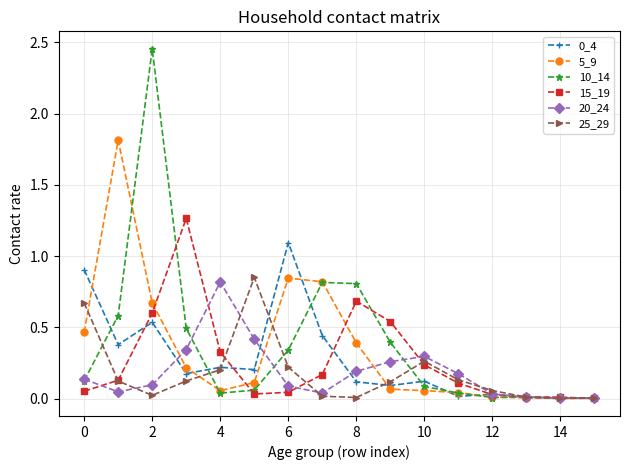

At how many categories does at least one series exceed 1?

4